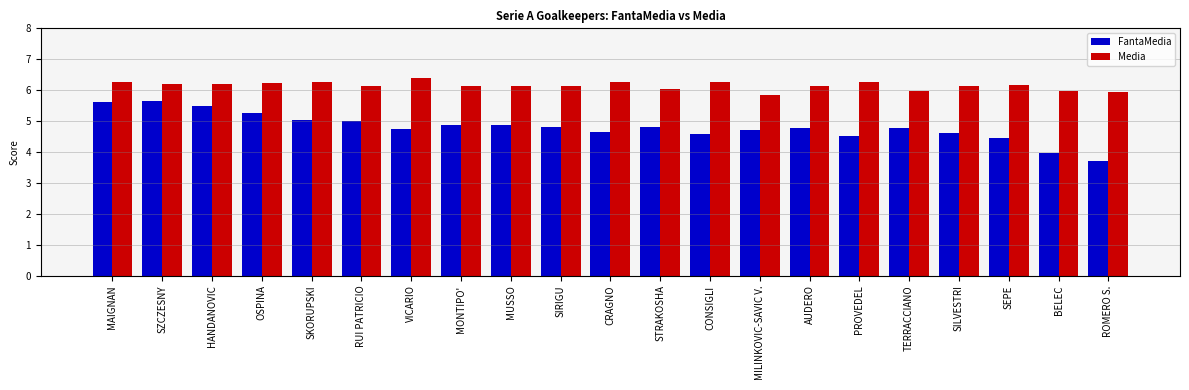

True or false: Media has a value of 6.1 at MONTIPO'.

True